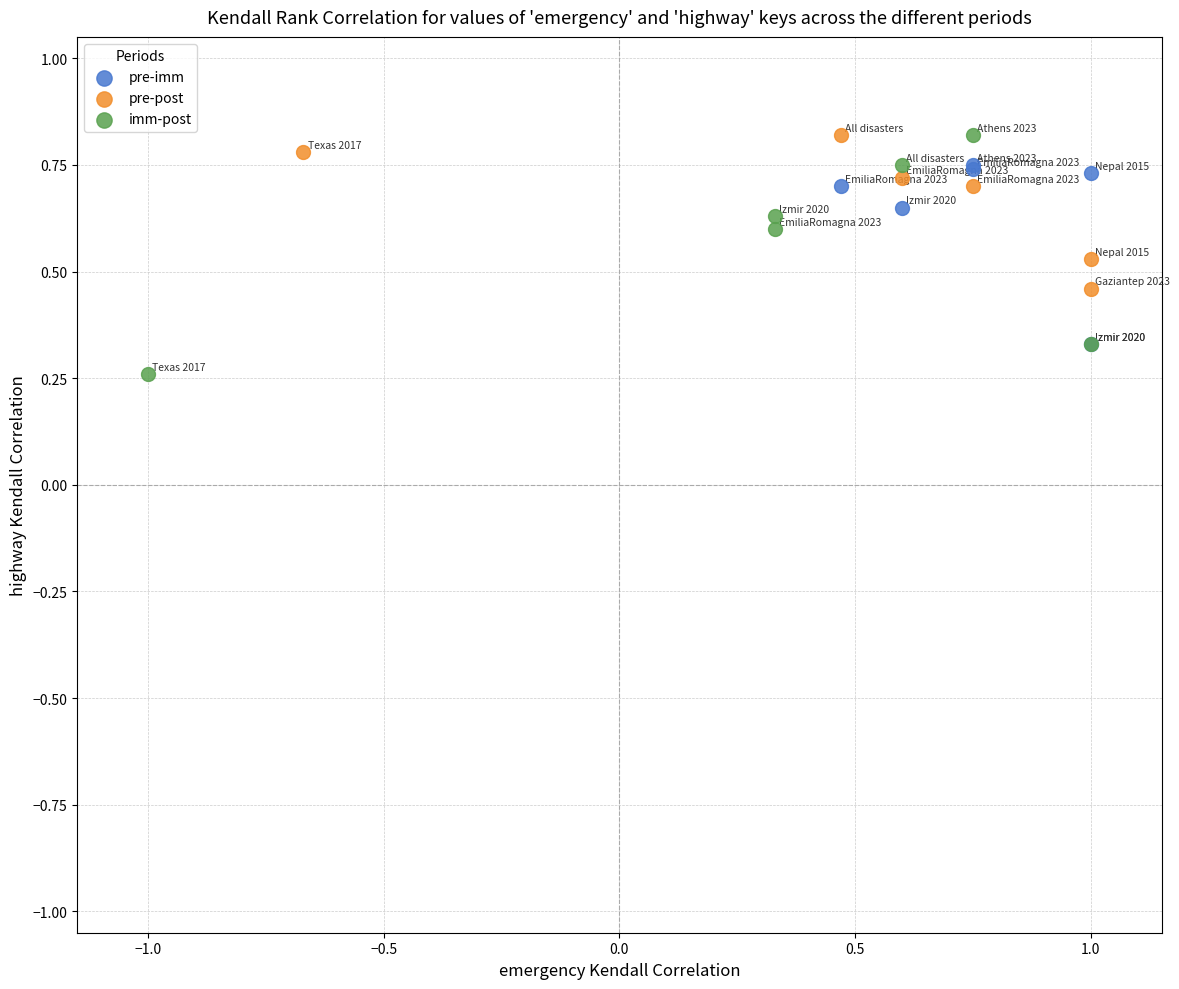

What are all the series names shown in the legend?

pre-imm, pre-post, imm-post